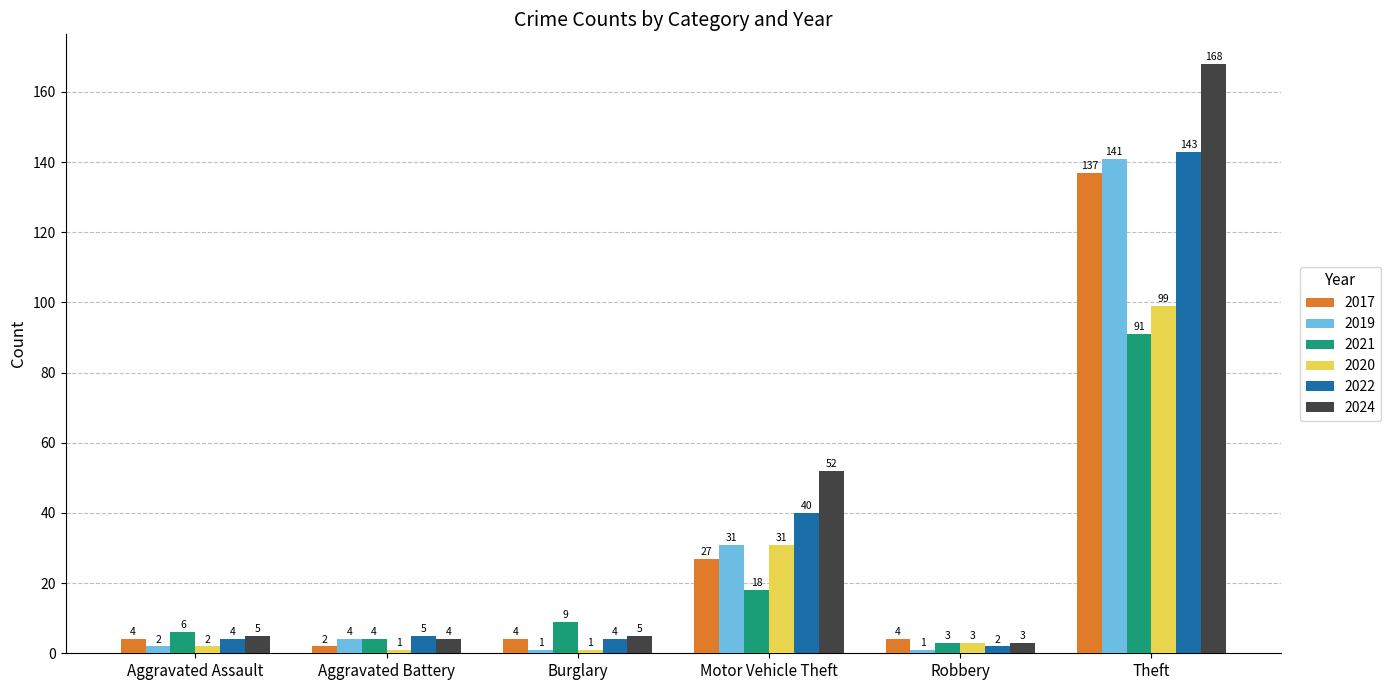

Which label corresponds to the largest value in the chart?

Theft